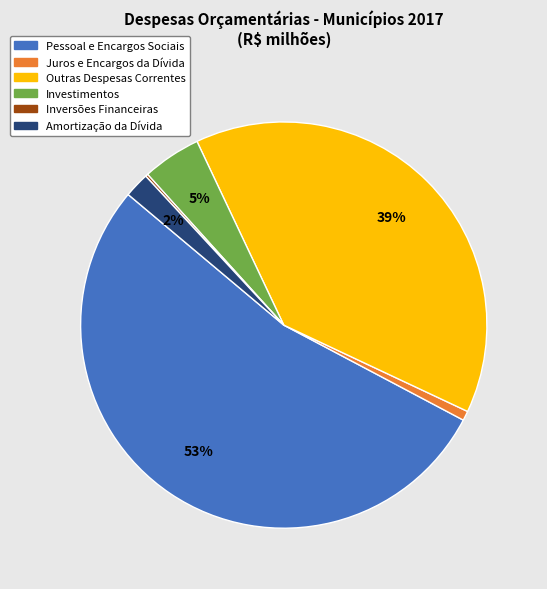

Does Pessoal e Encargos Sociais represent more than half of the total?

Yes